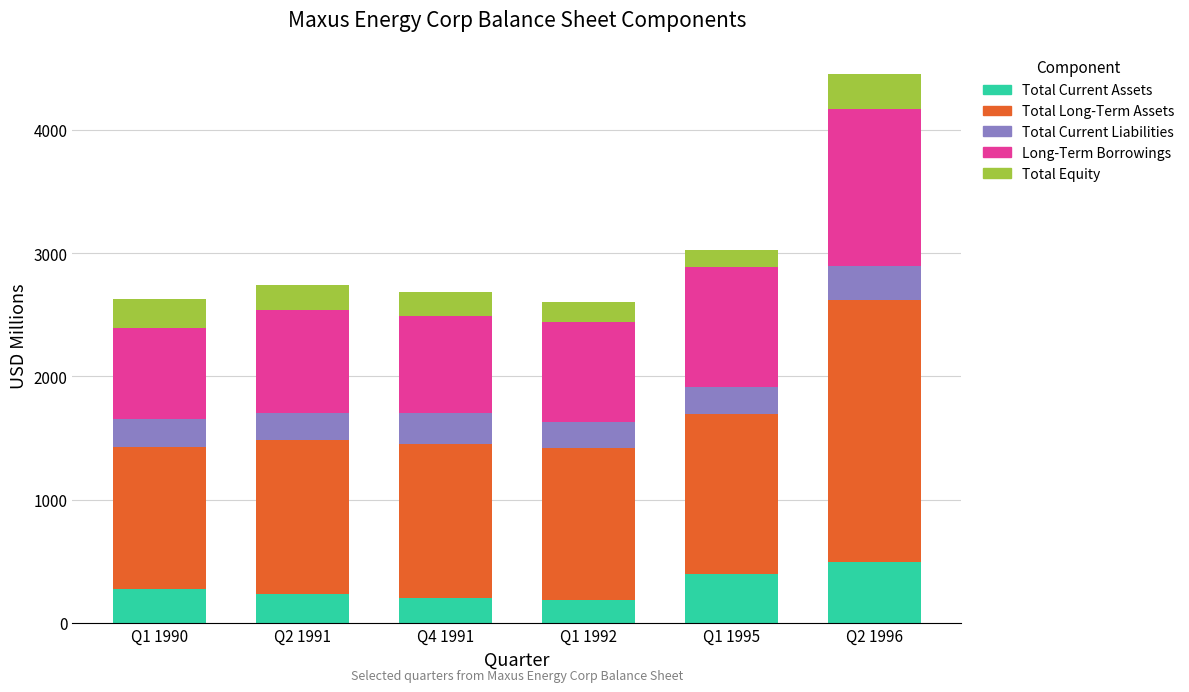

What is the difference between the second highest and minimum values in the Total Current Assets series?

210.9